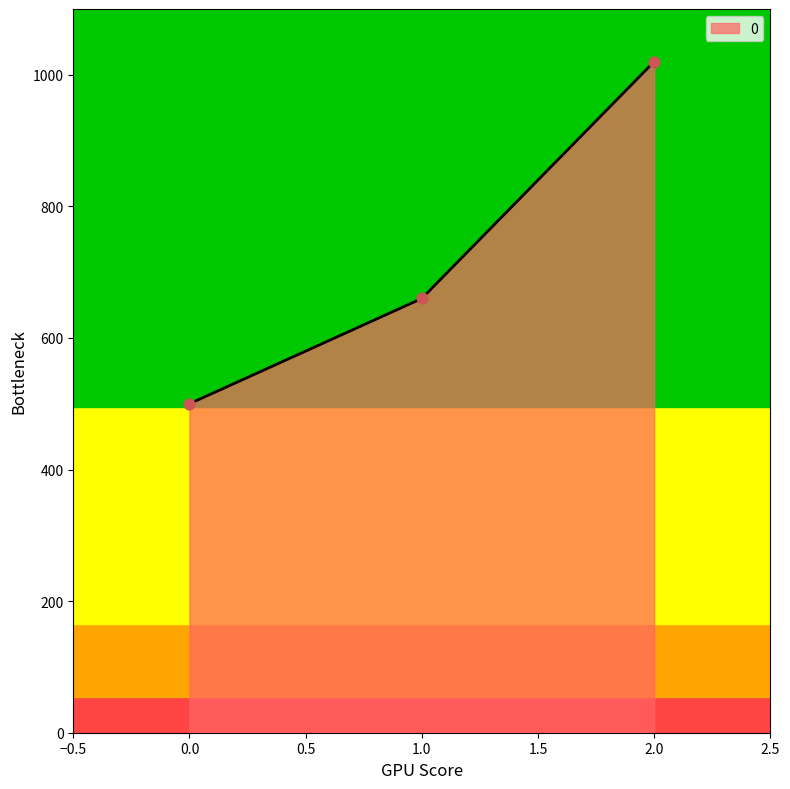

What is the change in value from 1 to 2?

+360